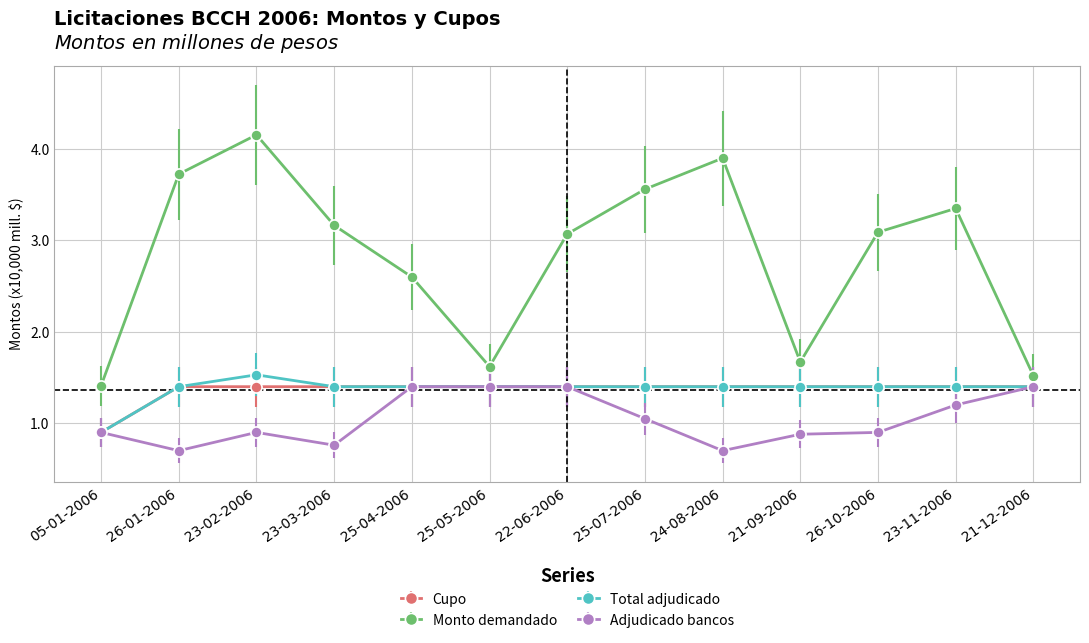

What is the spread (max minus min) of values at 05-01-2006?

0.5